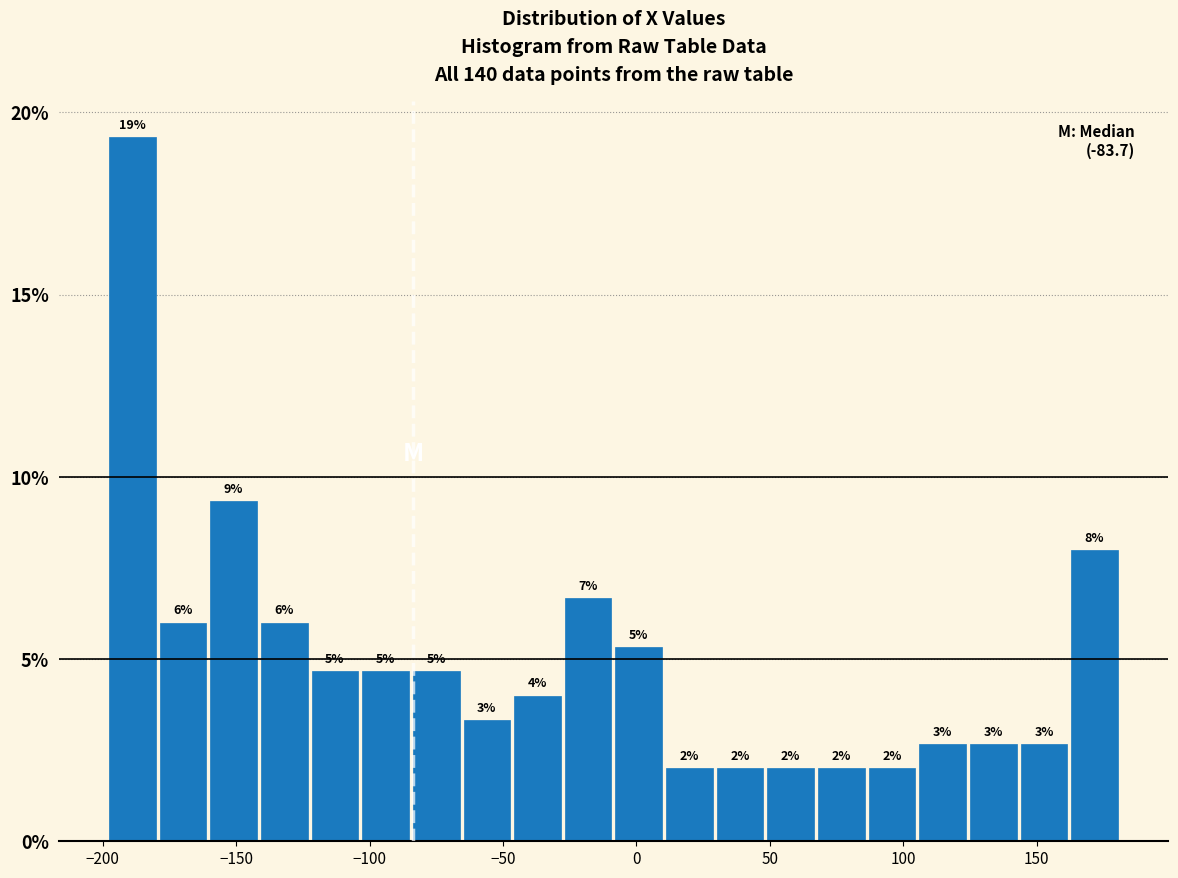

Read against the x-axis, roughly where is the centre of the tallest bar?

-190